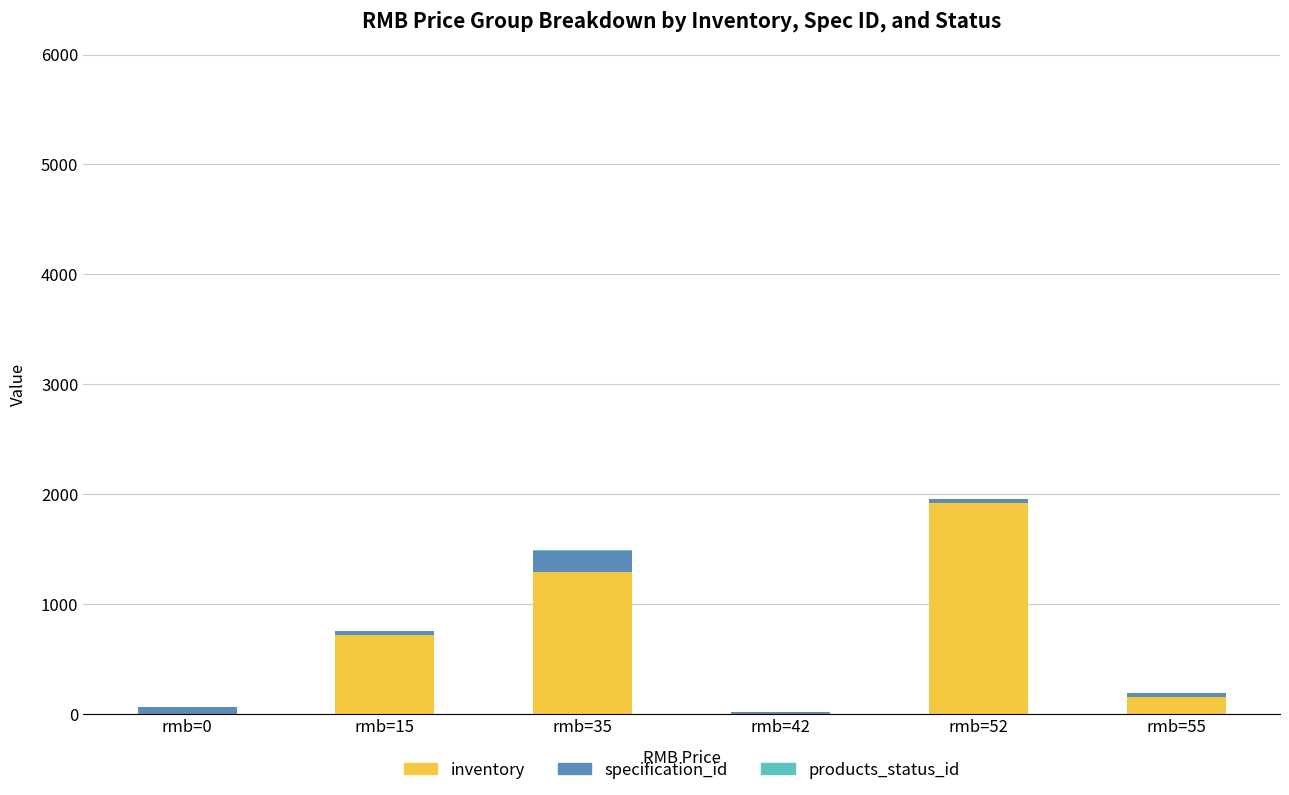

What is the sum of all inventory values?

4098